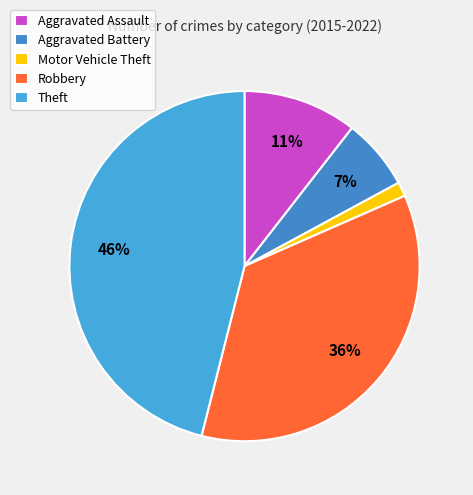

What is the smallest slice in the pie chart?

Motor Vehicle Theft